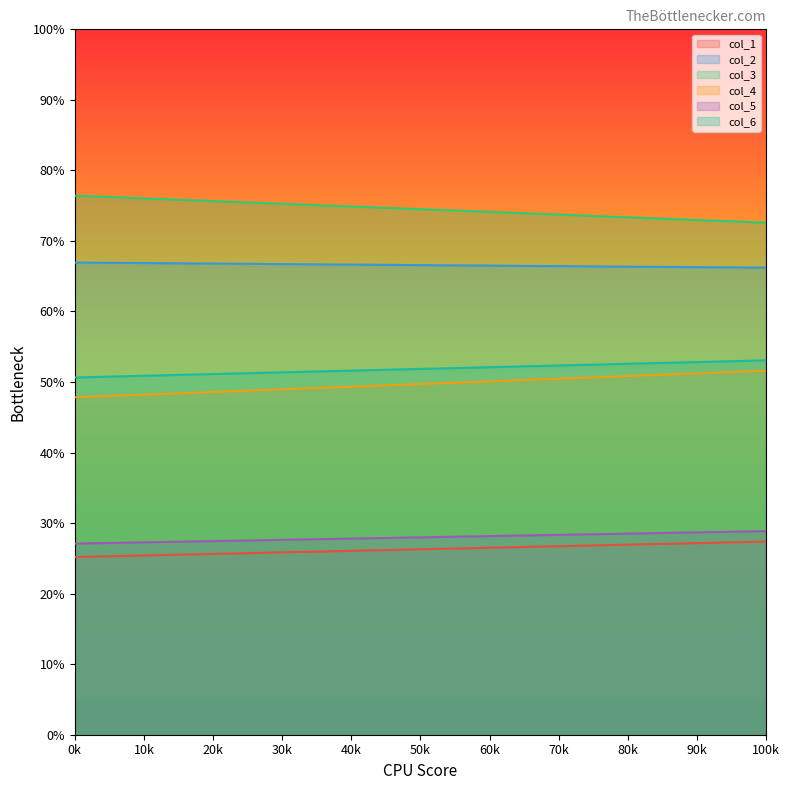

True or false: col_6 has a value of 28.4 at 1.

False